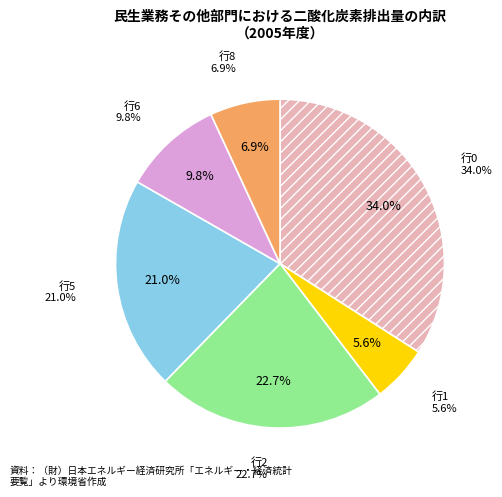

What percentage is the 8 slice, to the nearest percent?

7%